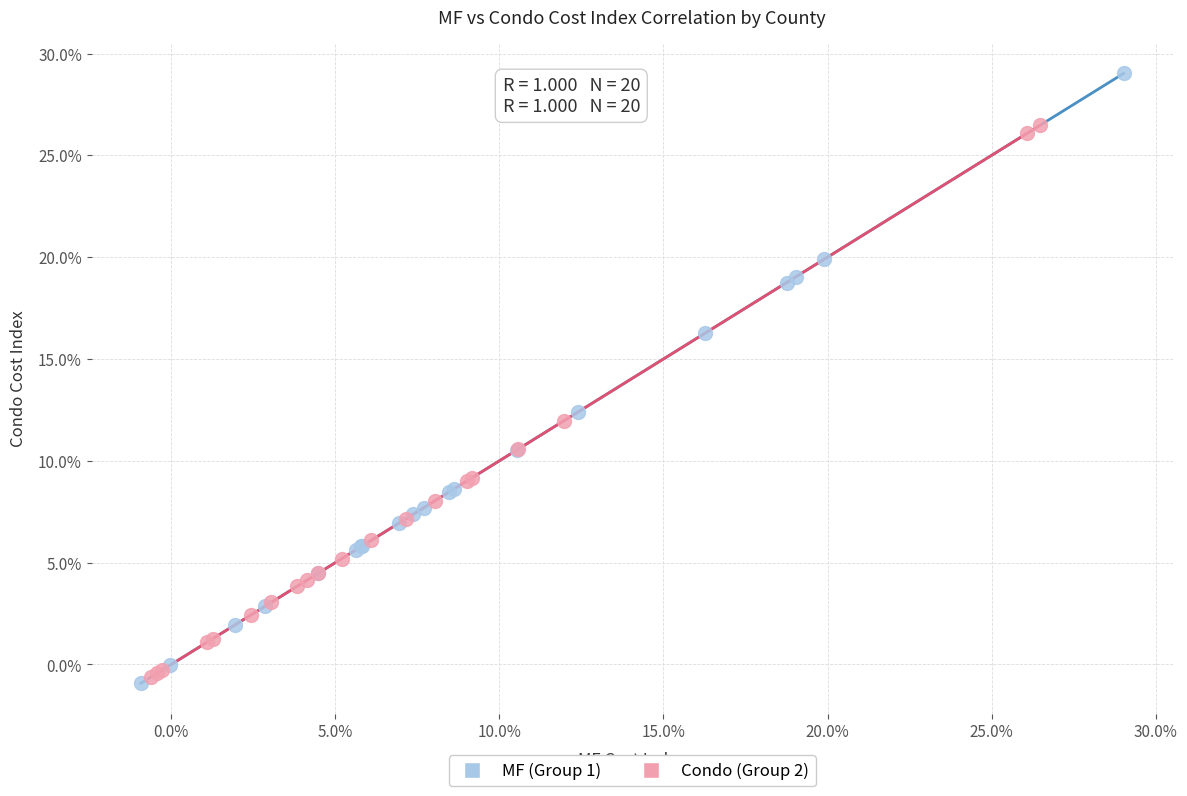

Which series has the largest Y range (max minus min)?

MF (Group 1)